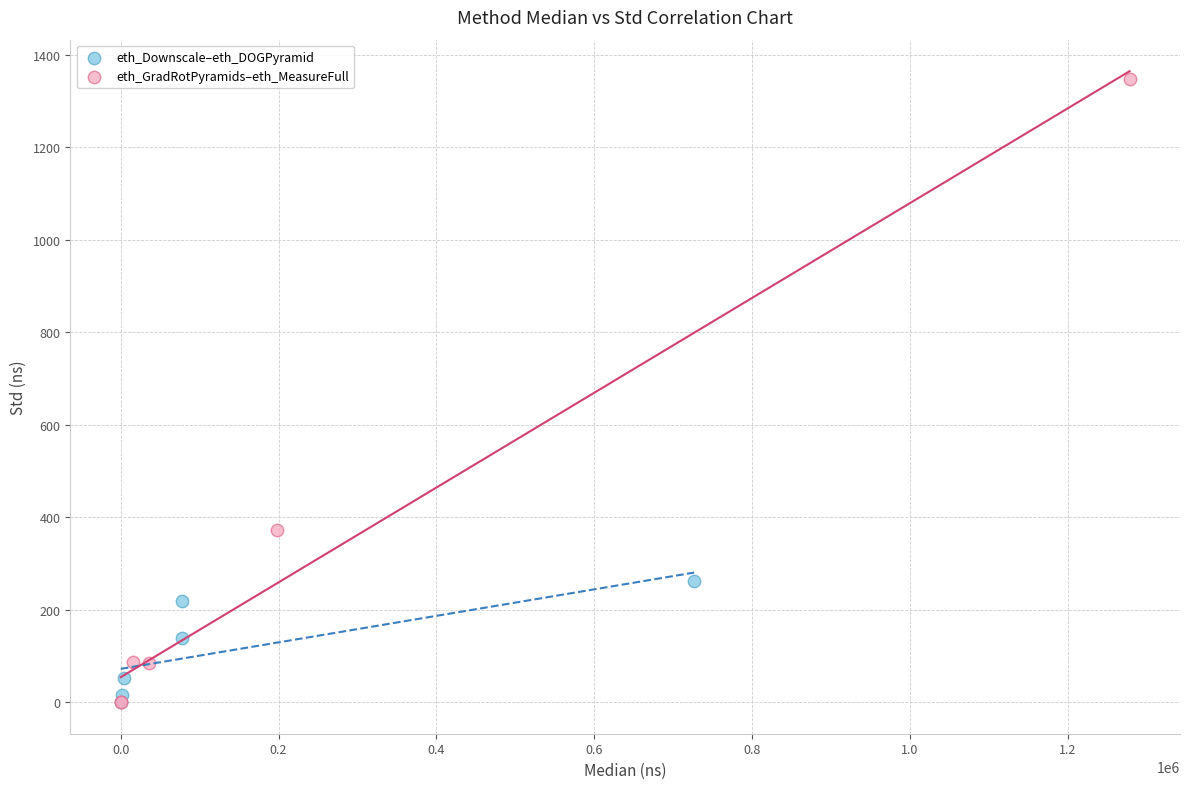

Which series contains the highest Y value?

eth_GradRotPyramids–eth_MeasureFull